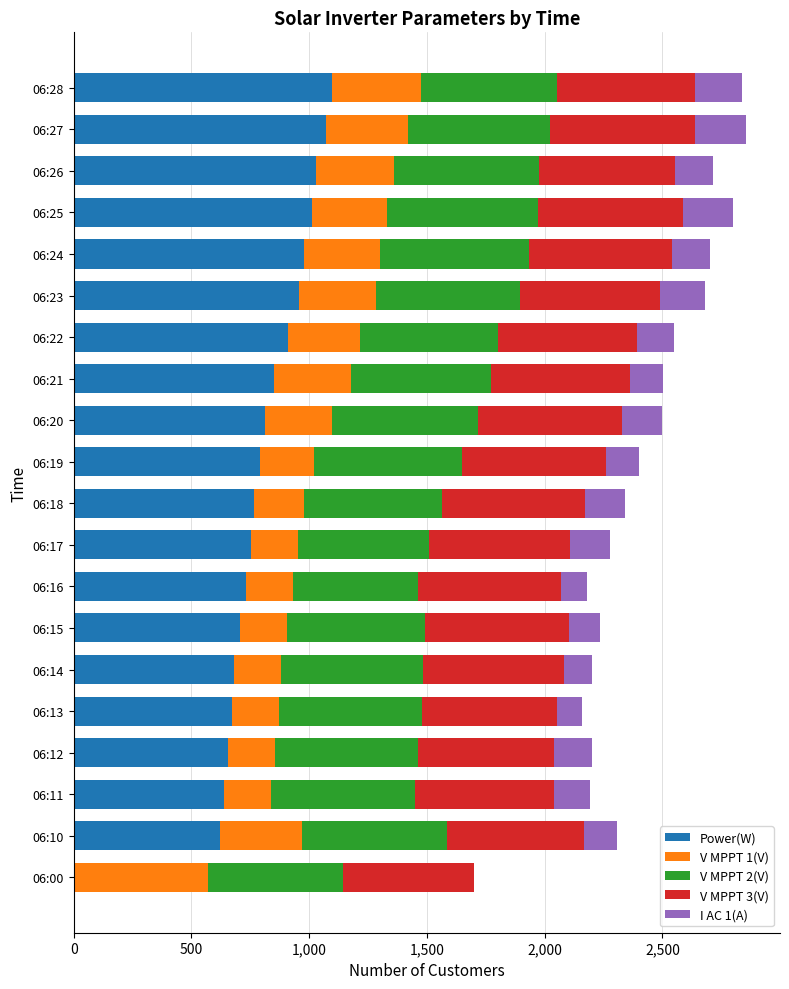

What is the total value across all series at 06:13?

2160.5